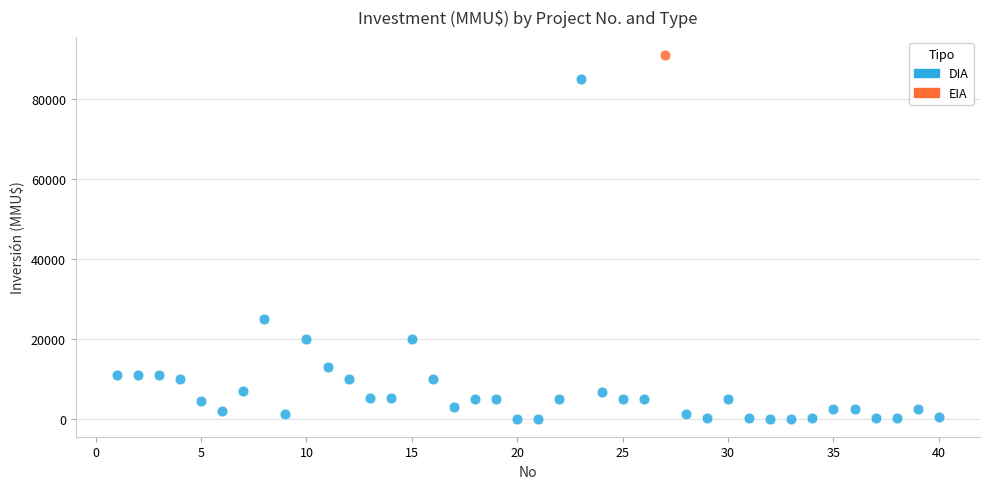

What are all the series names shown in the legend?

DIA, EIA